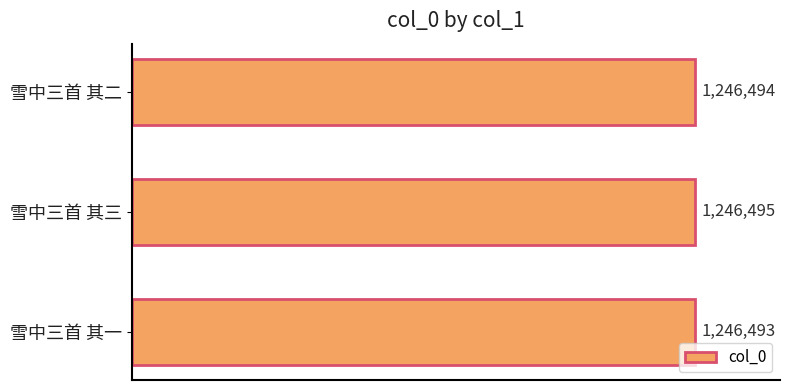

List the labels in order of value, largest first.

雪中三首 其三, 雪中三首 其二, 雪中三首 其一